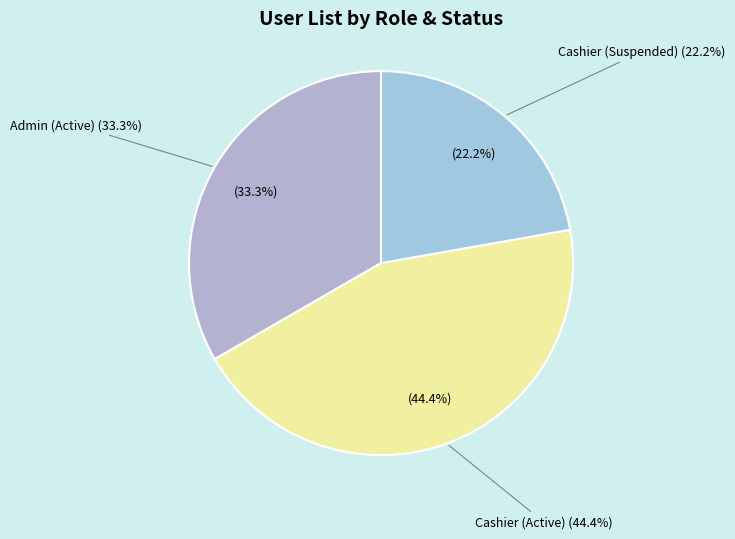

Count the number of slices in the pie.

3